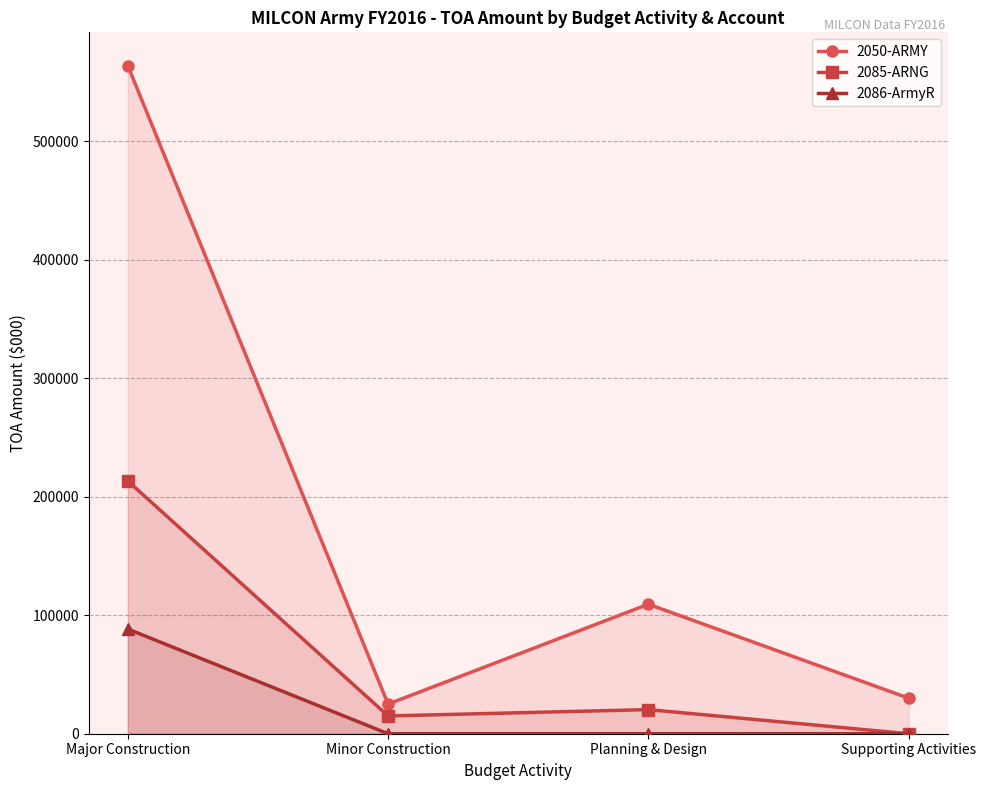

What is the sum of the 2085-ARNG values at Planning & Design and Supporting Activities?

20337